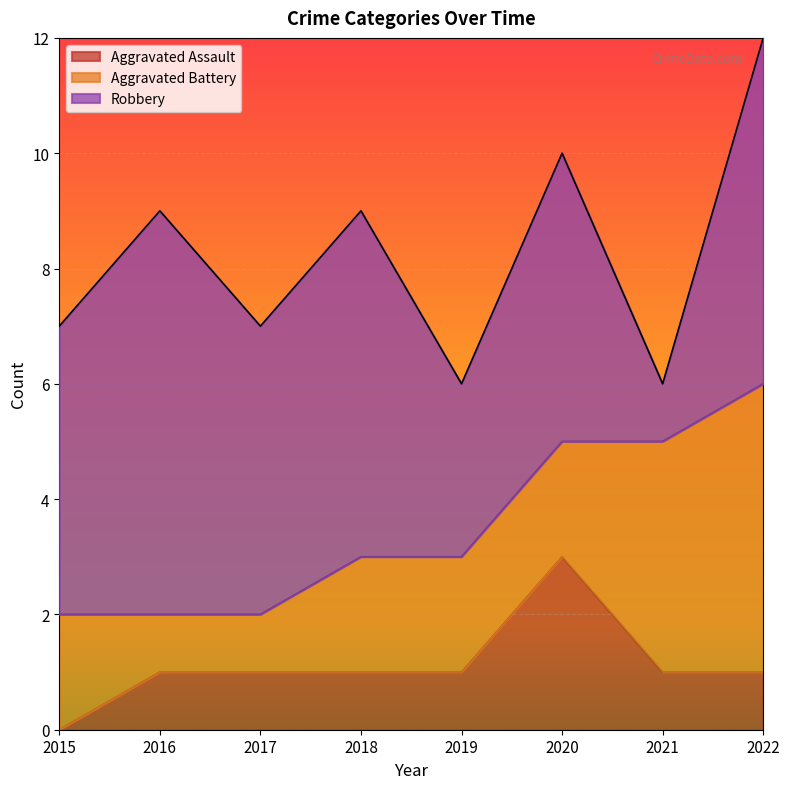

Which series has the largest range (max minus min)?

Robbery